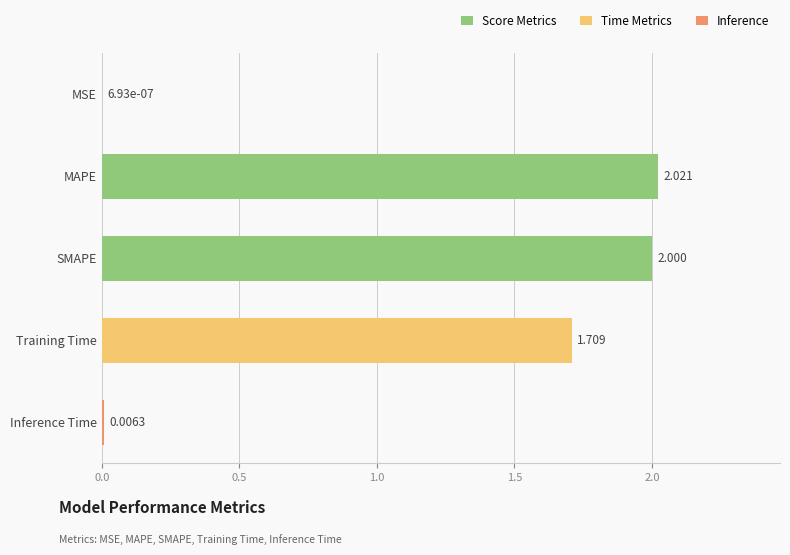

At which label is the value closest to 1?

Training Time